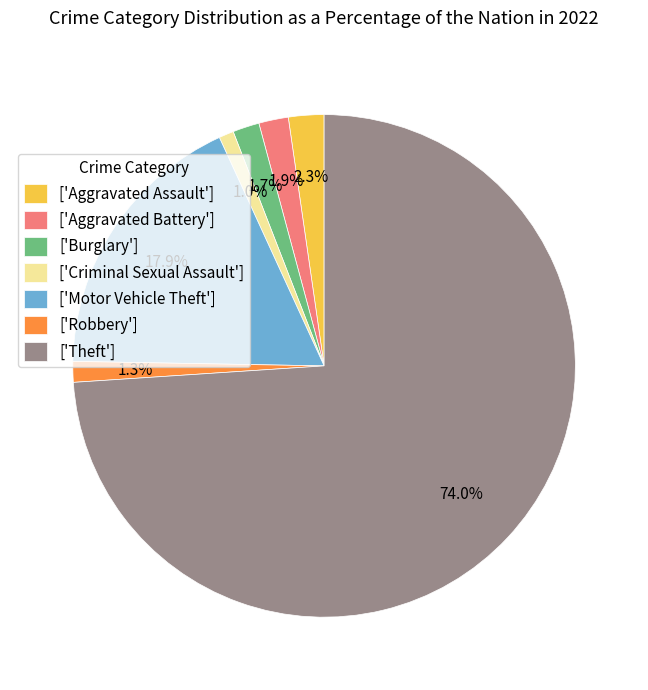

Is there any slice that represents more than half of the pie?

Yes